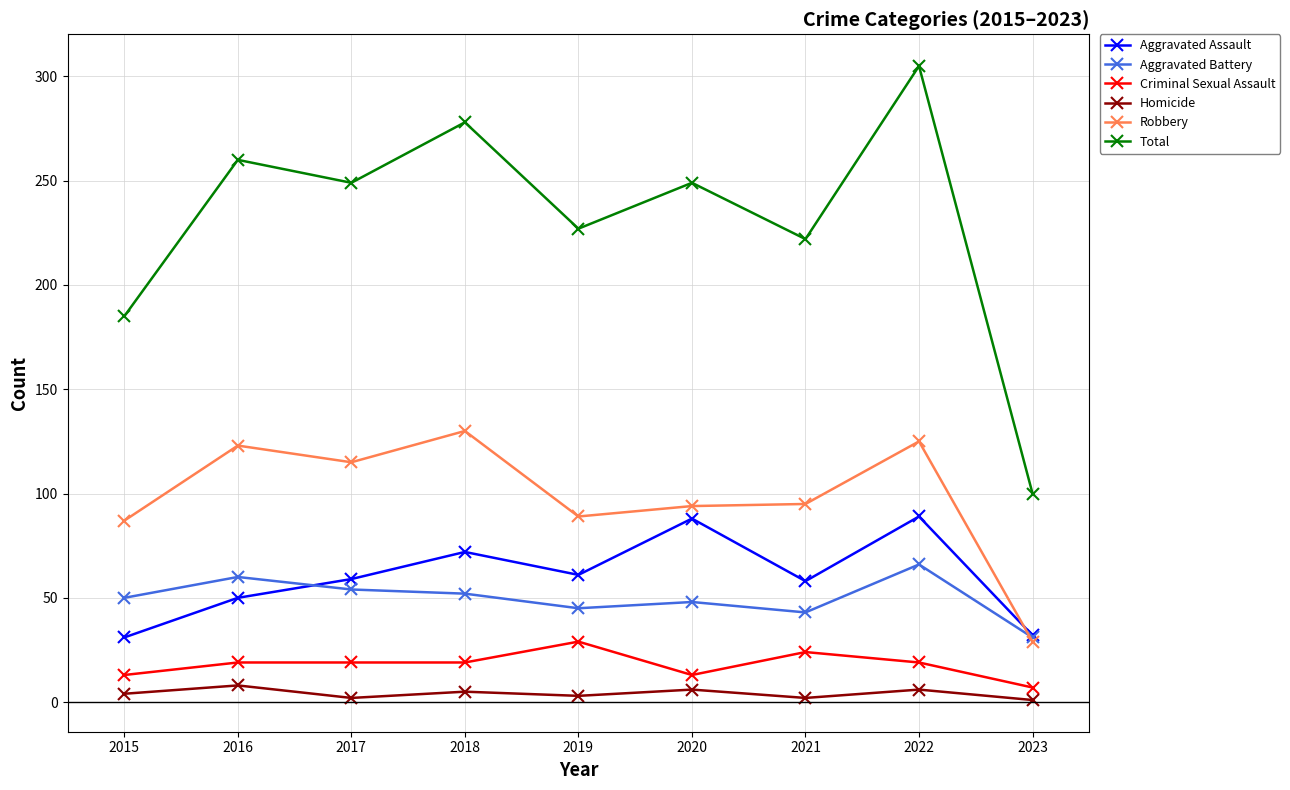

True or false: Aggravated Battery and Total cross at least once.

False